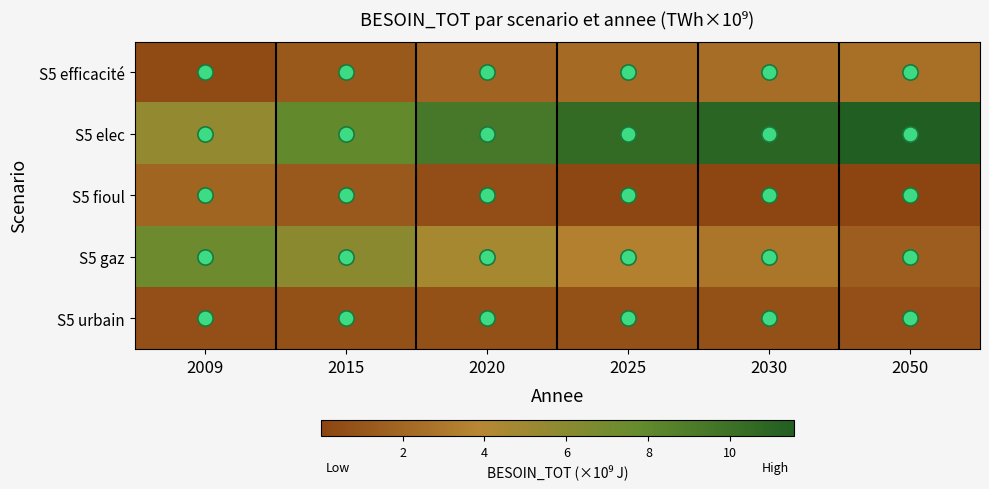

At which category does the chart reach its peak across all series?

2050